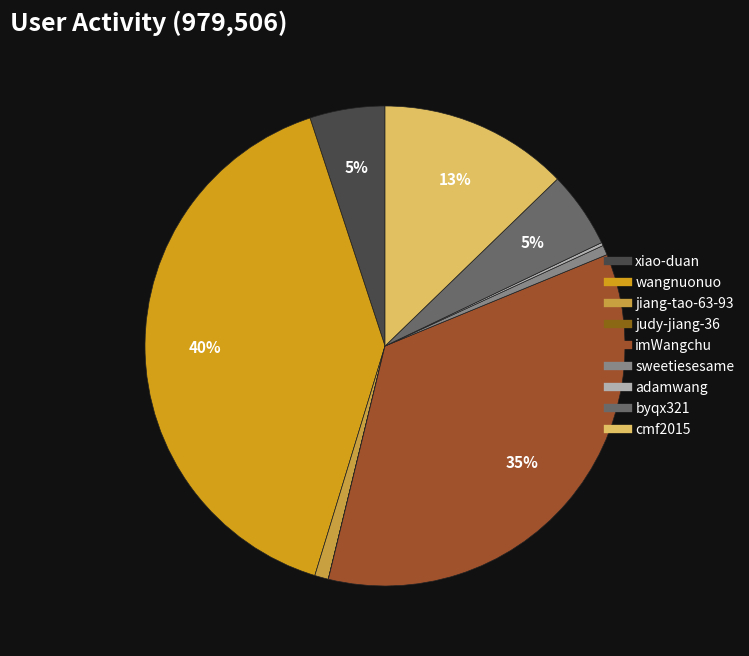

What is the change in value from xiao-duan to wangnuonuo?

+344421